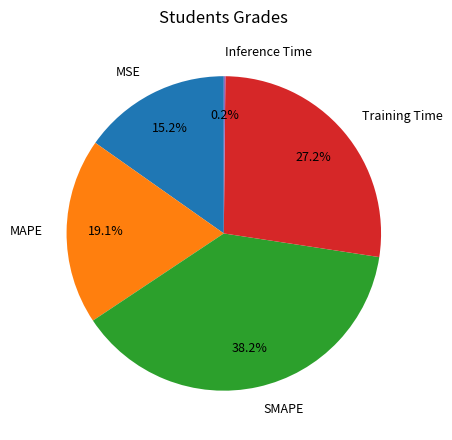

To the nearest percent, what percentage of the pie is MAPE?

19%